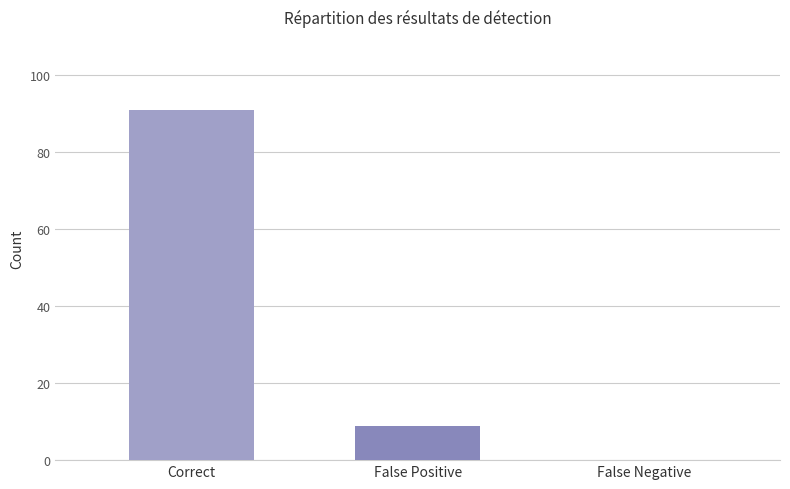

Which has a higher value, False Positive or Correct?

Correct